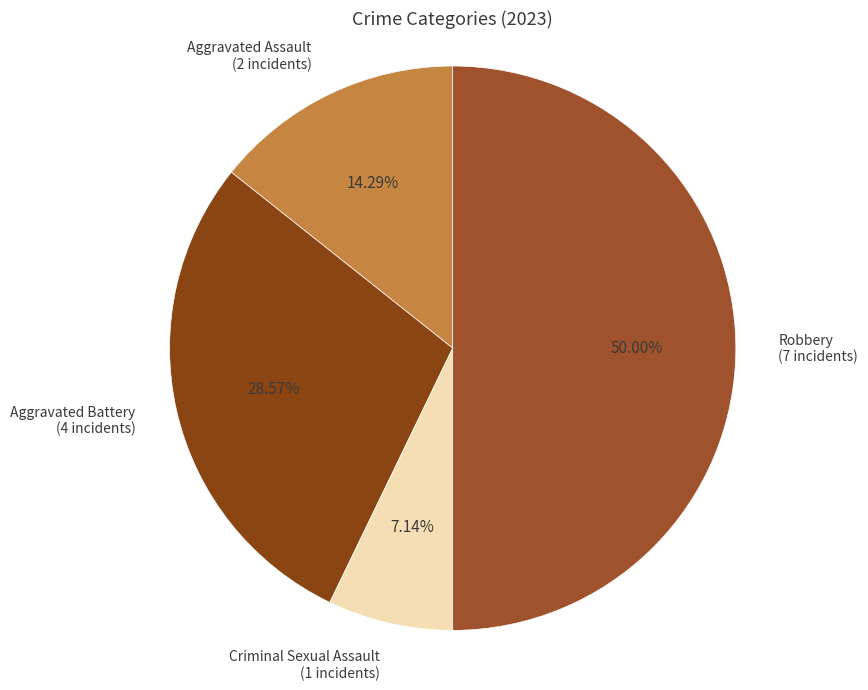

Count the number of slices in the pie.

4